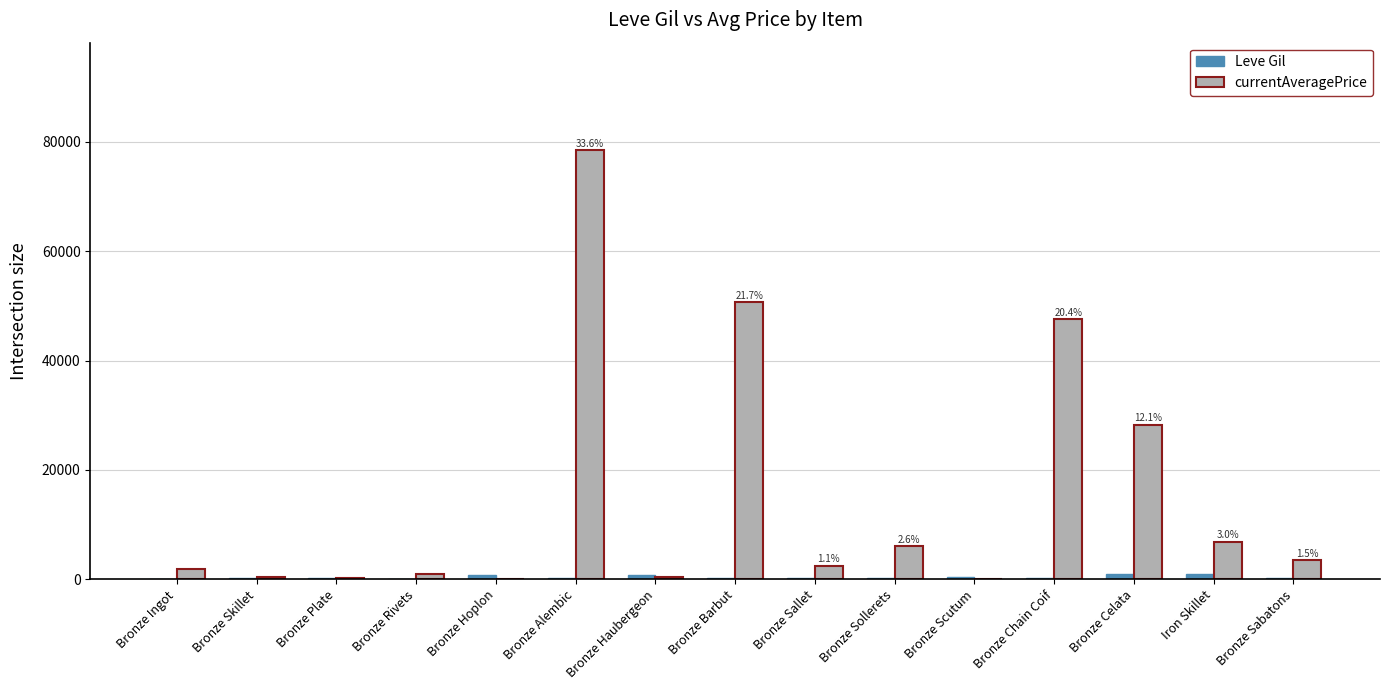

What is the greatest value displayed?

78500